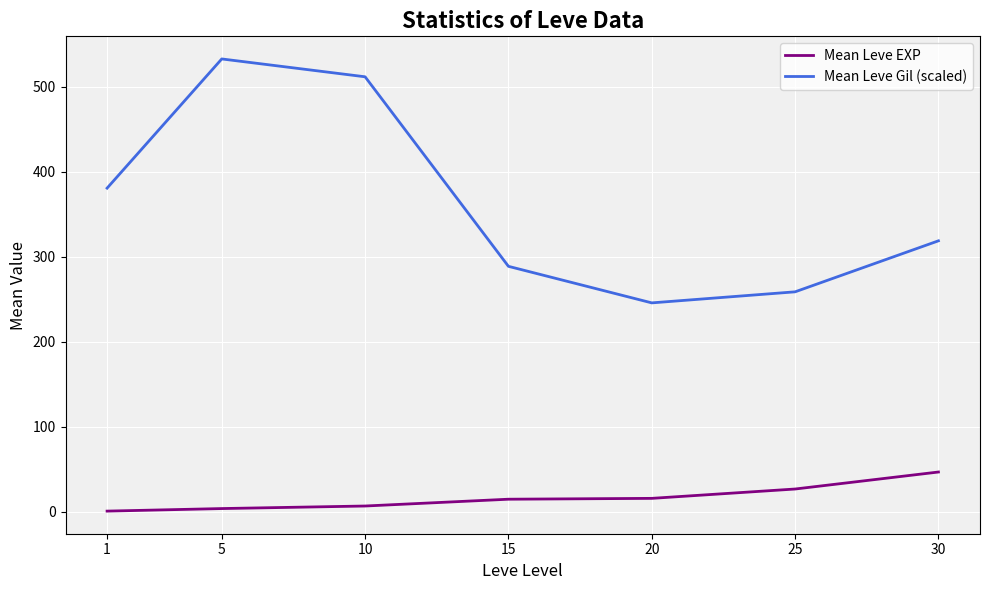

Is it true that Mean Leve Gil (scaled) equals 551 at 30?

False